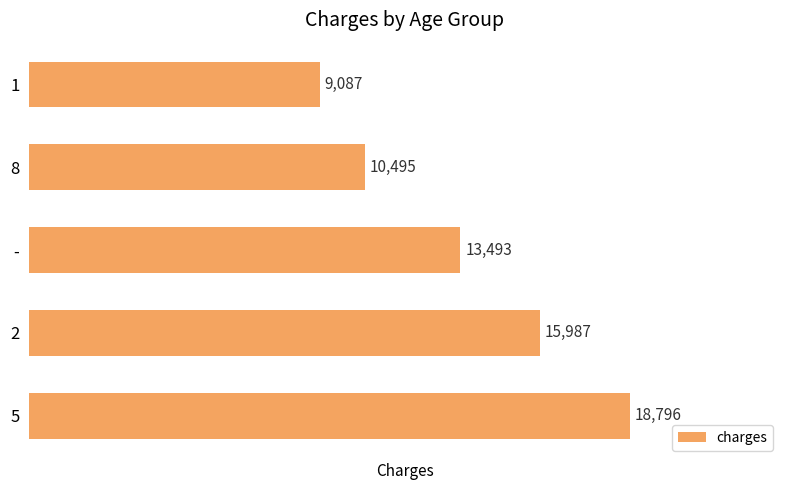

List the labels in order of value, largest first.

5, 2, -, 8, 1